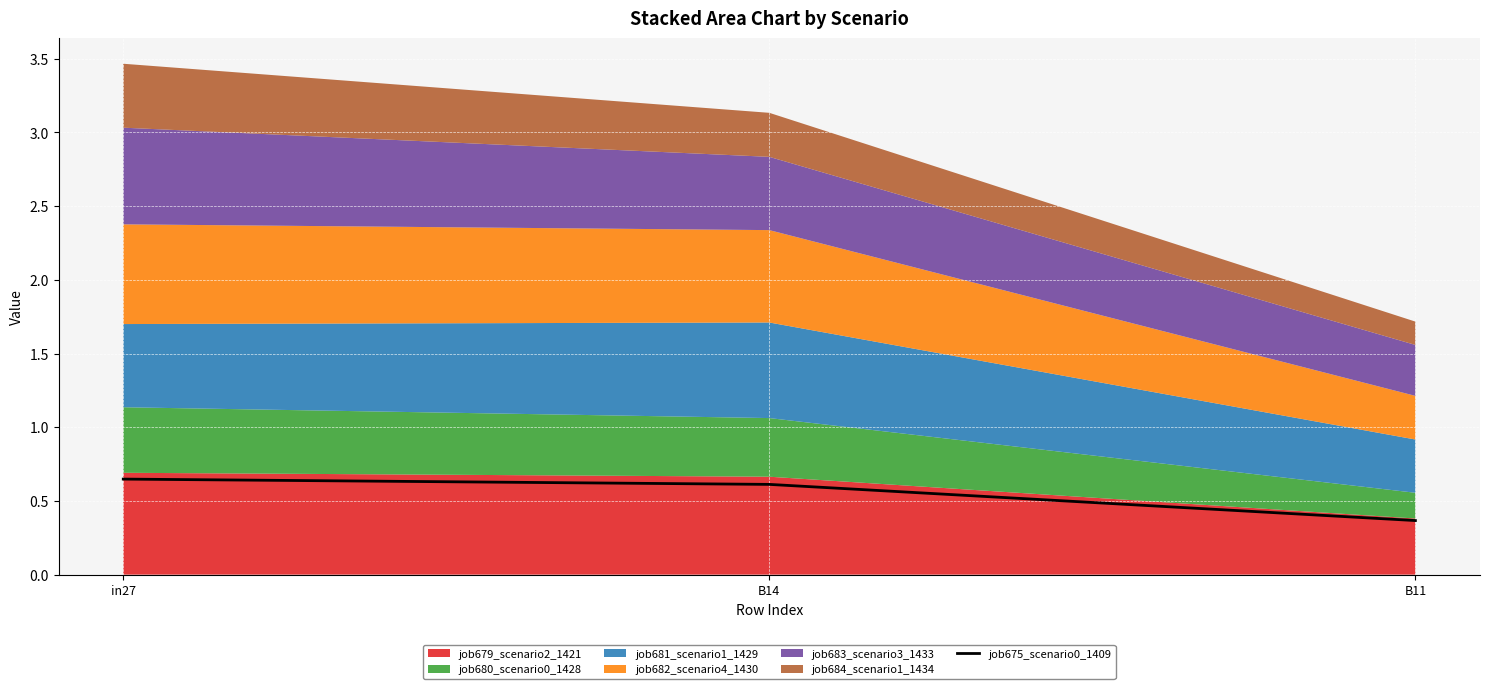

How many data points does each series have?

3